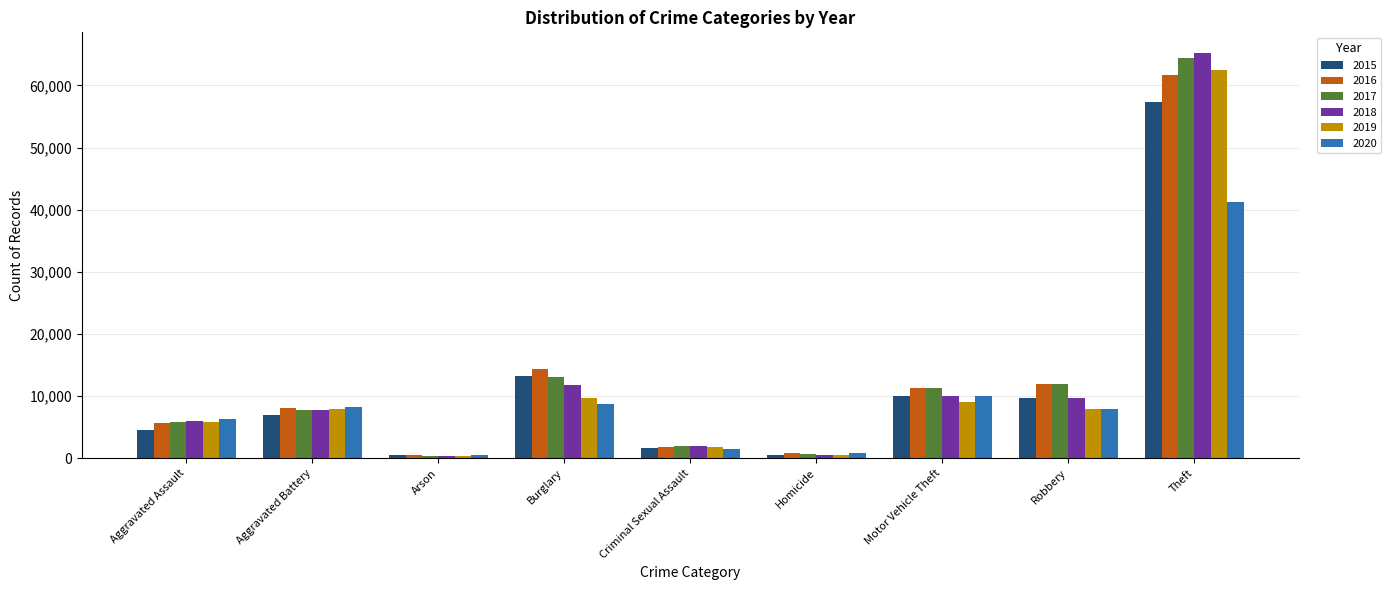

At which category is the sum across all series the highest?

Theft